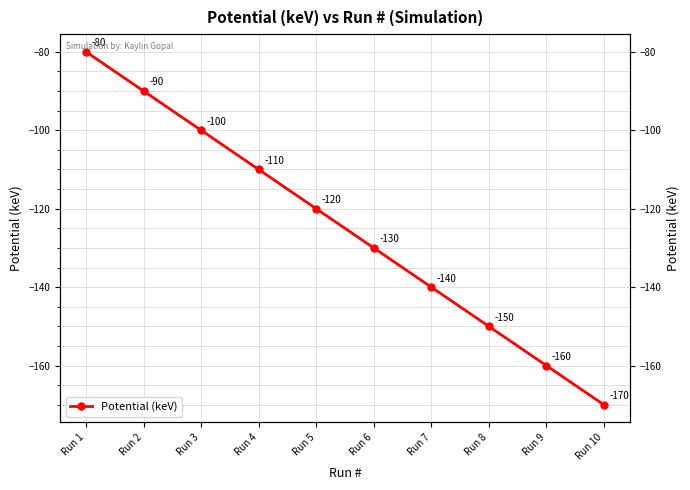

How many lines are shown in the chart?

1